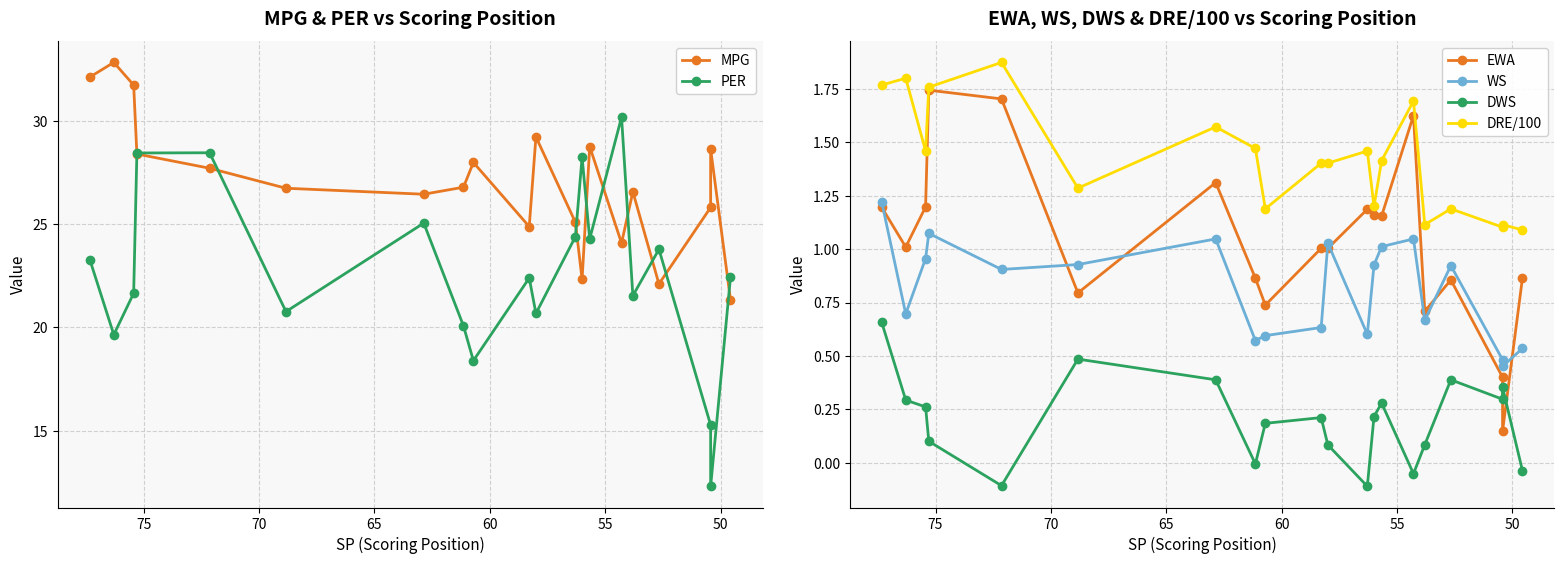

What is the difference between the maximum and minimum values in the PER series?

17.9